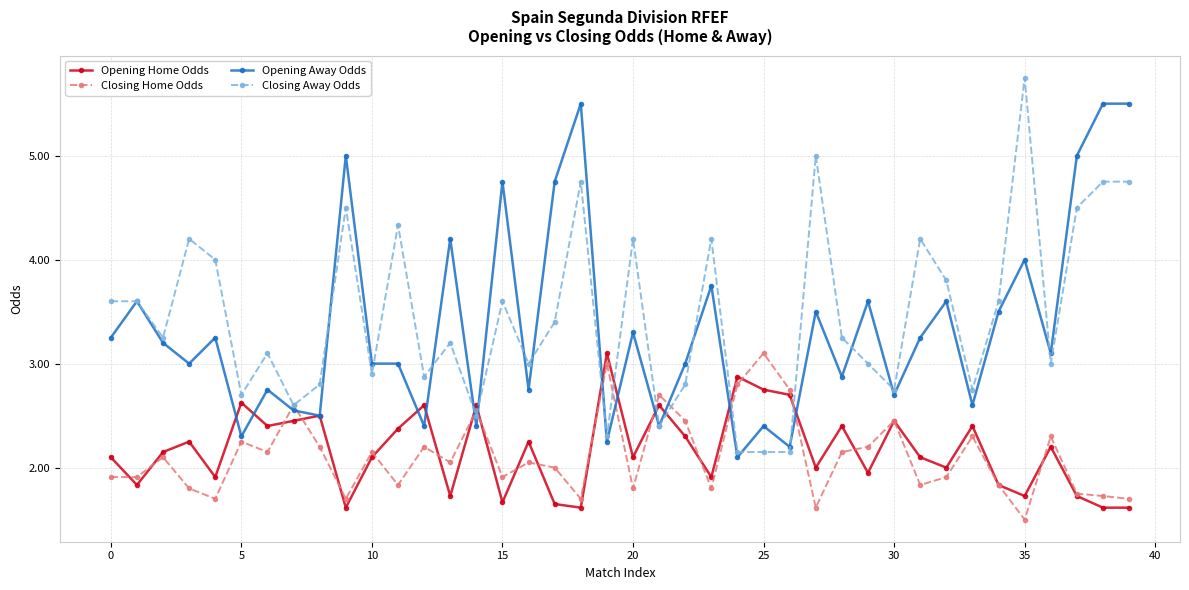

True or false: Closing Home Odds has more than 1 points higher than both neighbors.

True